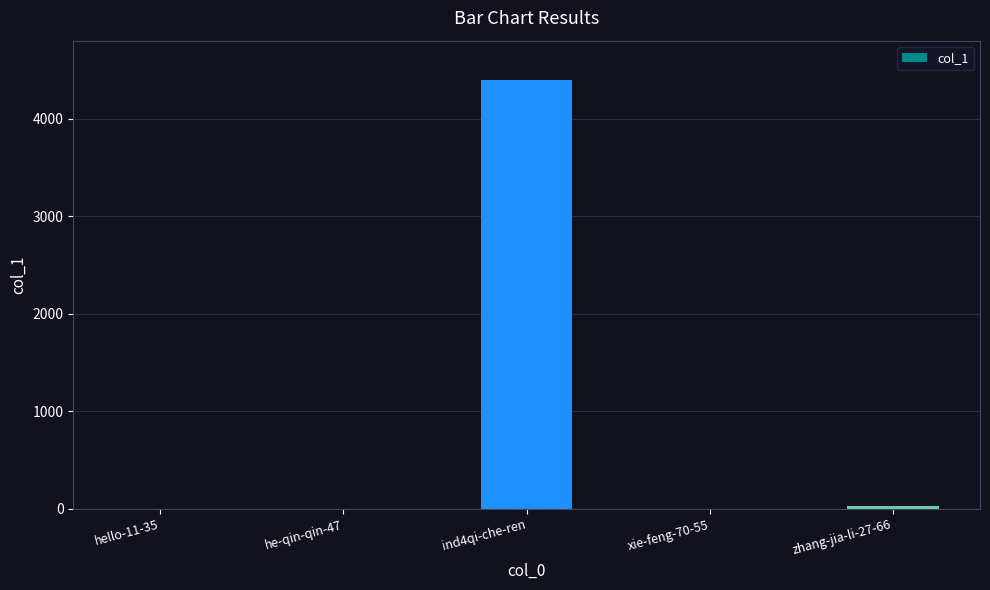

What is the change in value from hello-11-35 to ind4qi-che-ren?

+4392